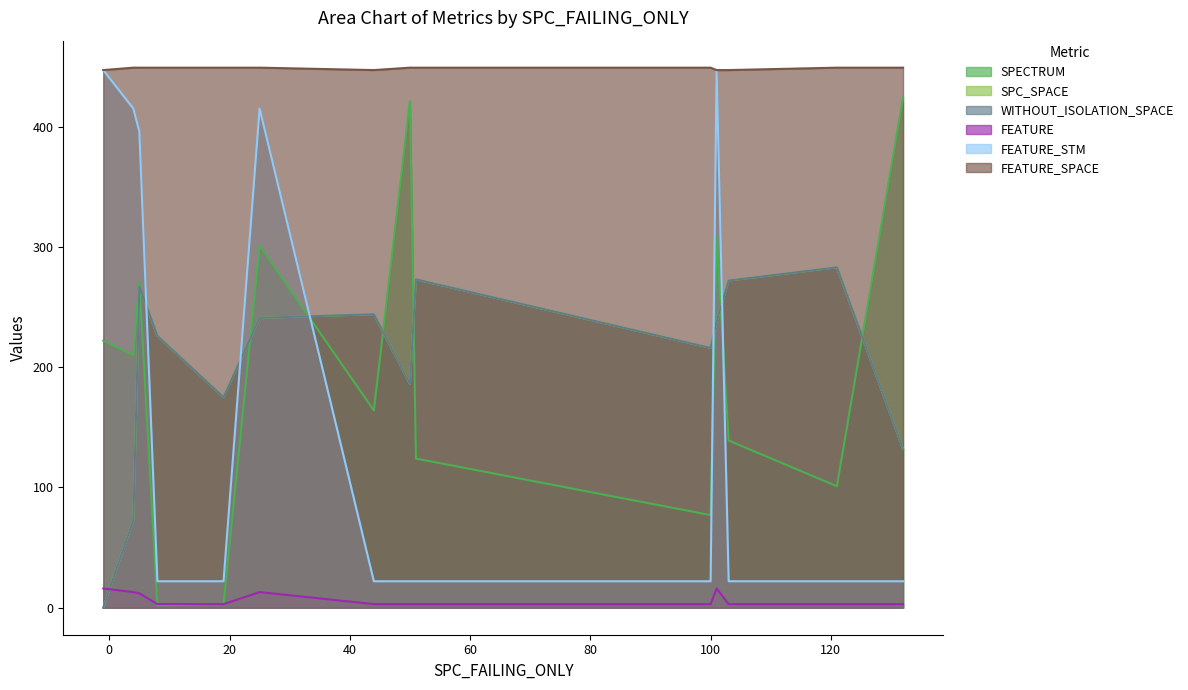

At which category does FEATURE_SPACE reach its first local valley?

44